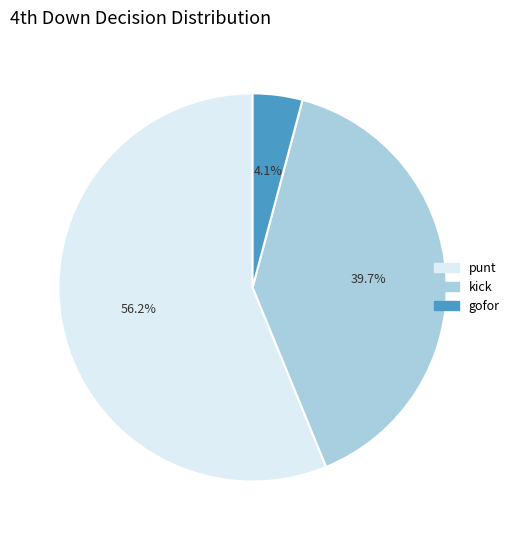

Which slice is the largest?

punt